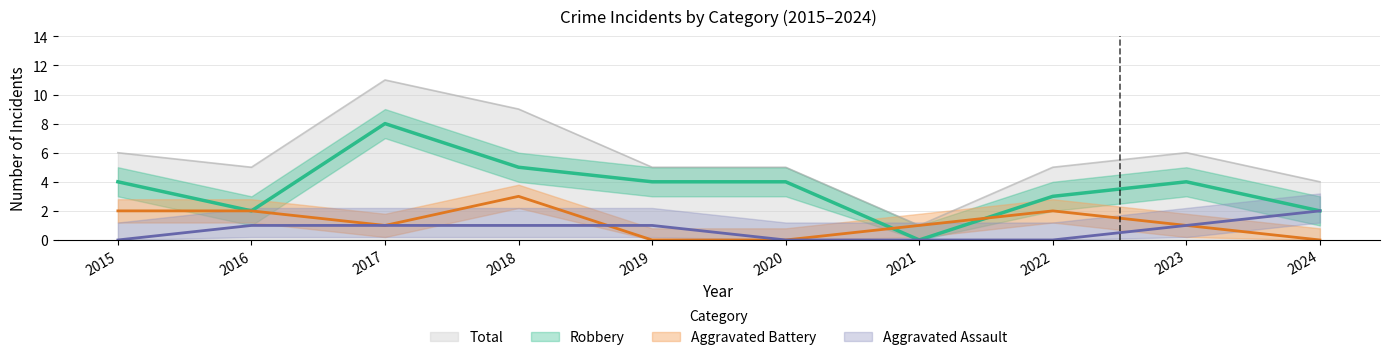

Reading left to right, transcribe all the data shown in this chart.

Aggravated Assault: 2015=0	2016=1	2017=1	2018=1	2019=1	2020=0	2021=0	2022=0	2023=1	2024=2
Aggravated Battery: 2015=2	2016=2	2017=1	2018=3	2019=0	2020=0	2021=1	2022=2	2023=1	2024=0
Robbery: 2015=4	2016=2	2017=8	2018=5	2019=4	2020=4	2021=0	2022=3	2023=4	2024=2
Total: 2015=6	2016=5	2017=11	2018=9	2019=5	2020=5	2021=1	2022=5	2023=6	2024=4